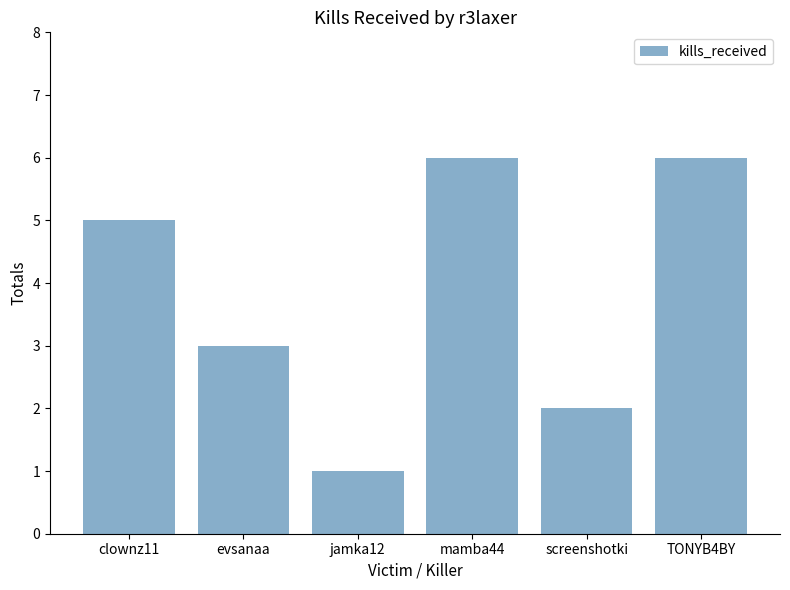

What is the minimum value shown in the chart?

1